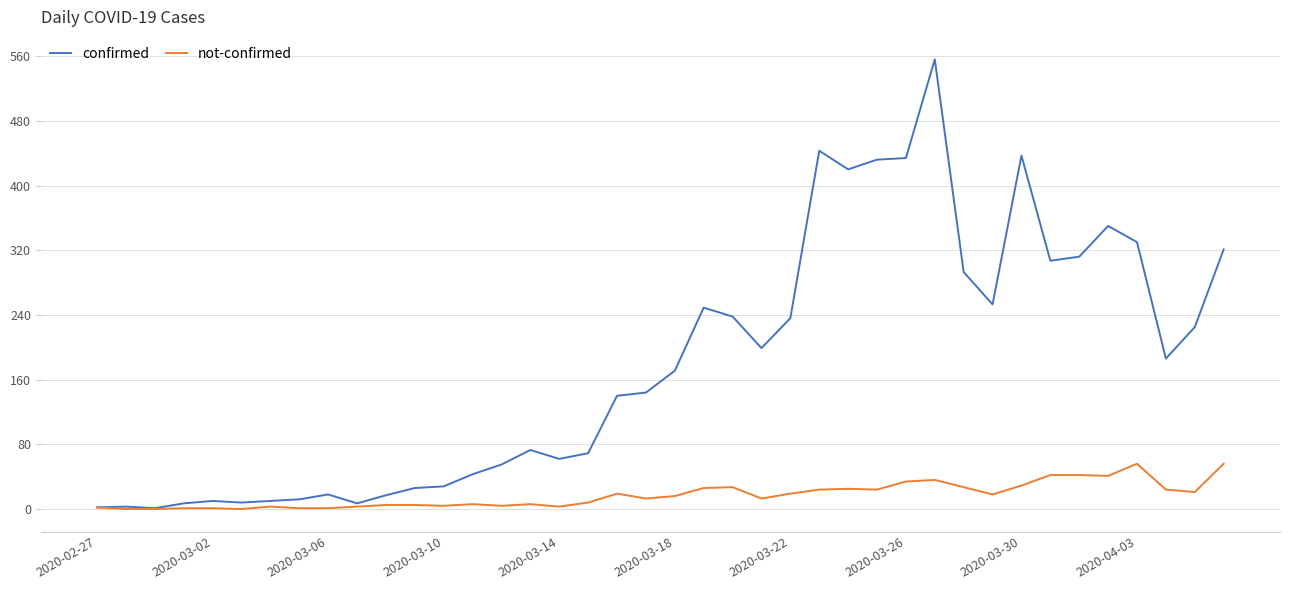

What is the highest value of the confirmed series?

556